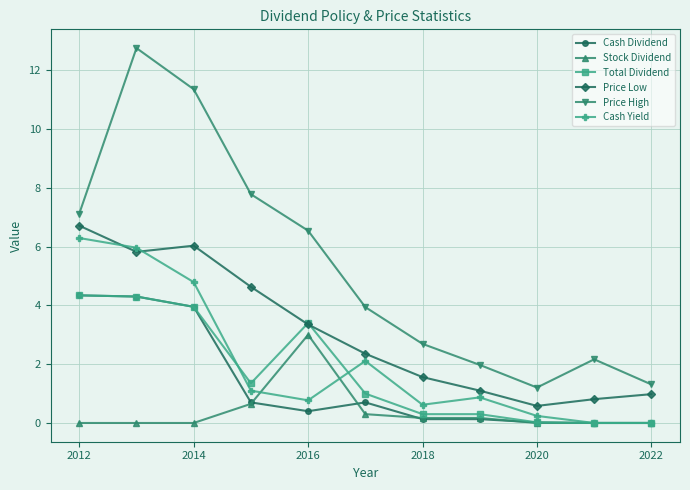

At how many categories does at least one series exceed 3?

6